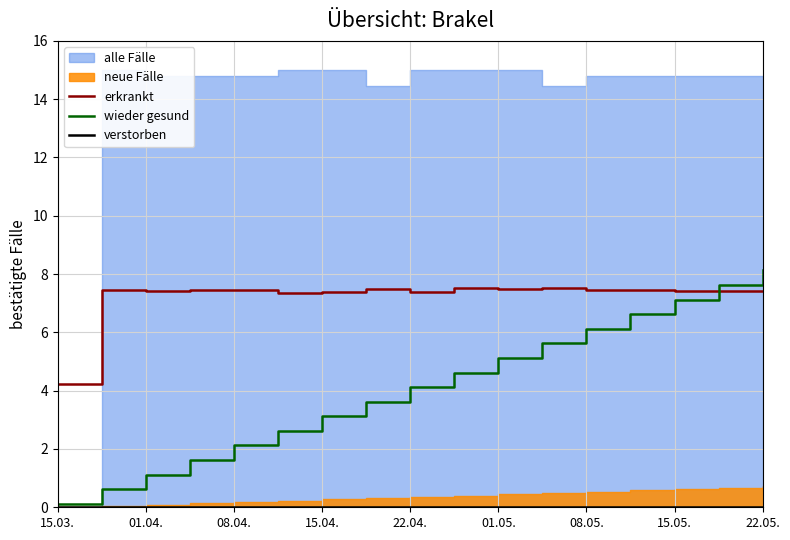

What is the lowest value of the wieder gesund series?

0.1